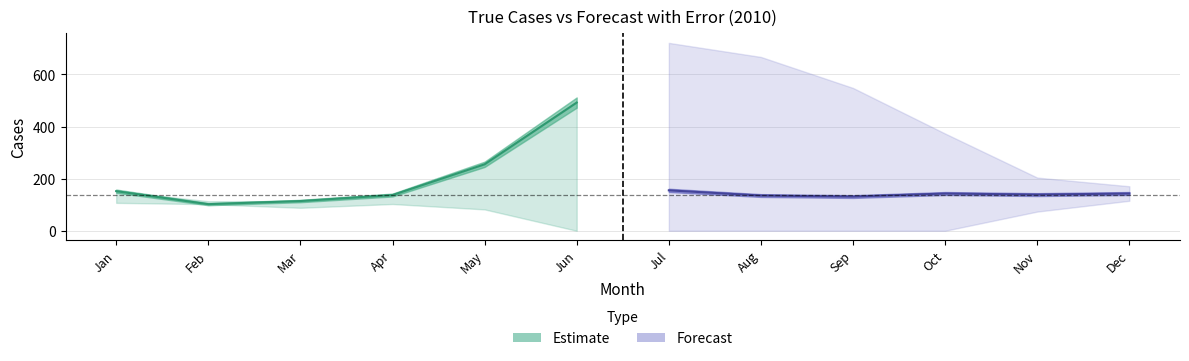

Between which two adjacent categories do forecast_cases and true_cases first intersect?

1 and 2